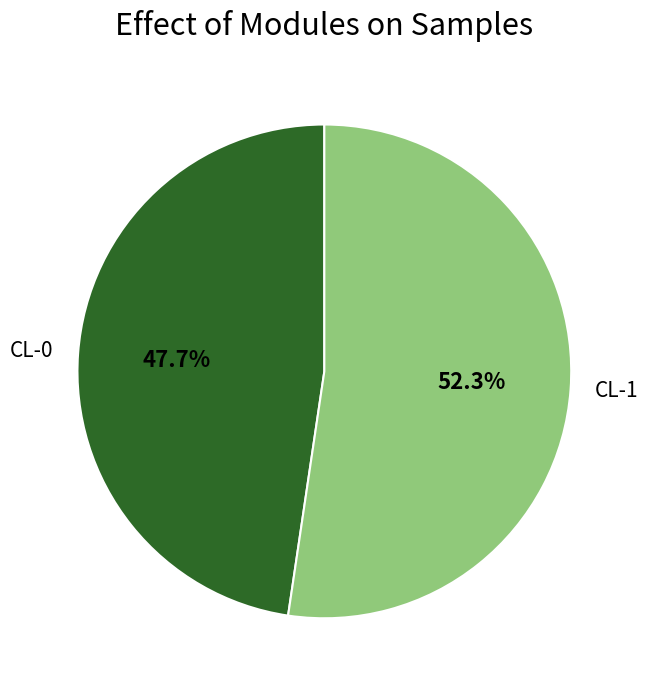

Which slice represents more than half of the pie?

CL-1